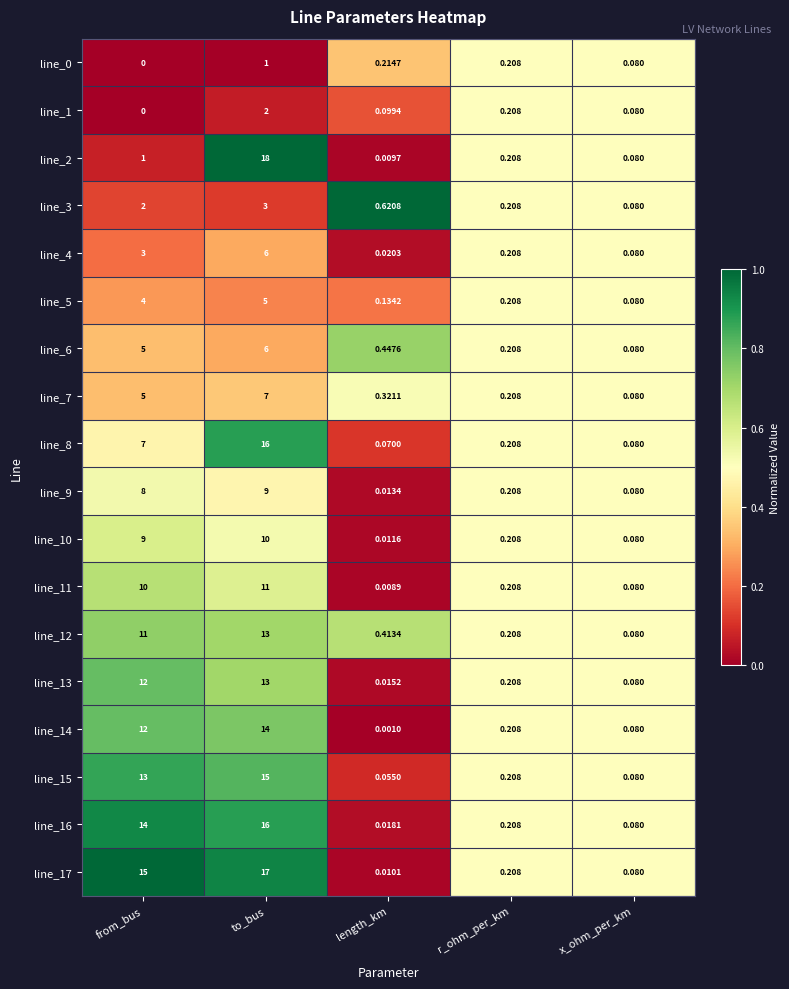

At which category is the sum across all series the highest?

to_bus